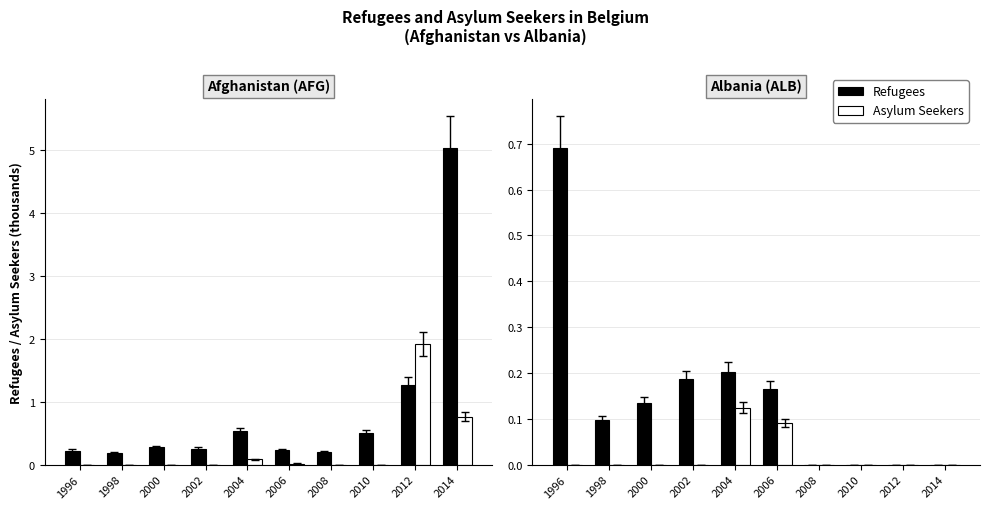

What is the difference between the highest and lowest values at 2000?

0.1